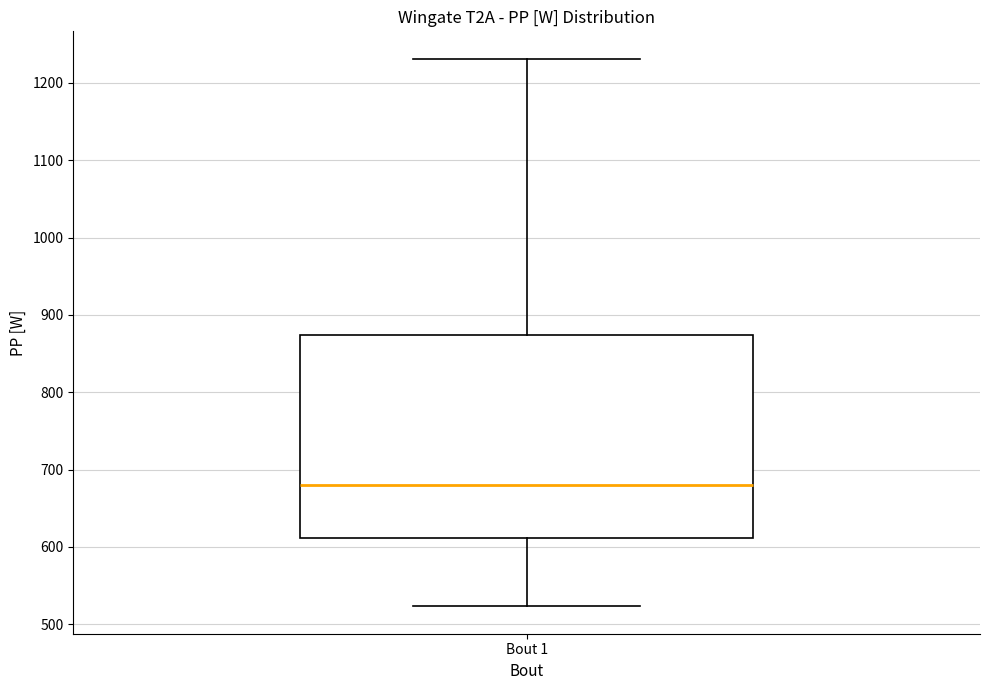

Read this box plot against the y-axis: the position of the median line, the range covered by the box, and the ends of both whiskers. The values are not printed on the chart, so give them approximately, as read against the axis.

median 680, box 610 to 870, whiskers 520 to 1230